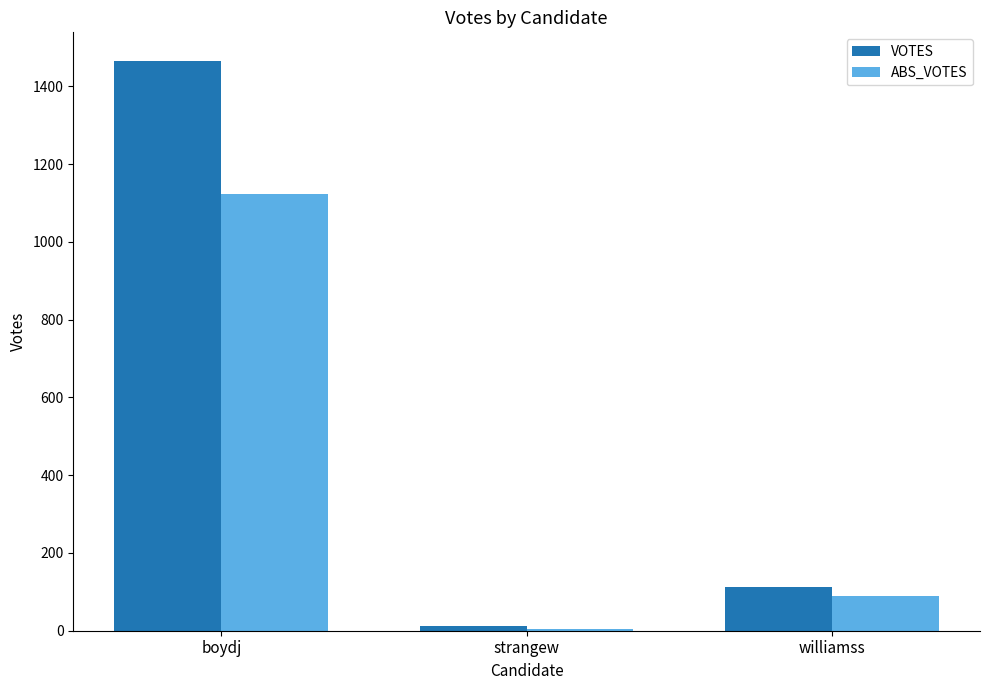

How many groups of bars are there?

3